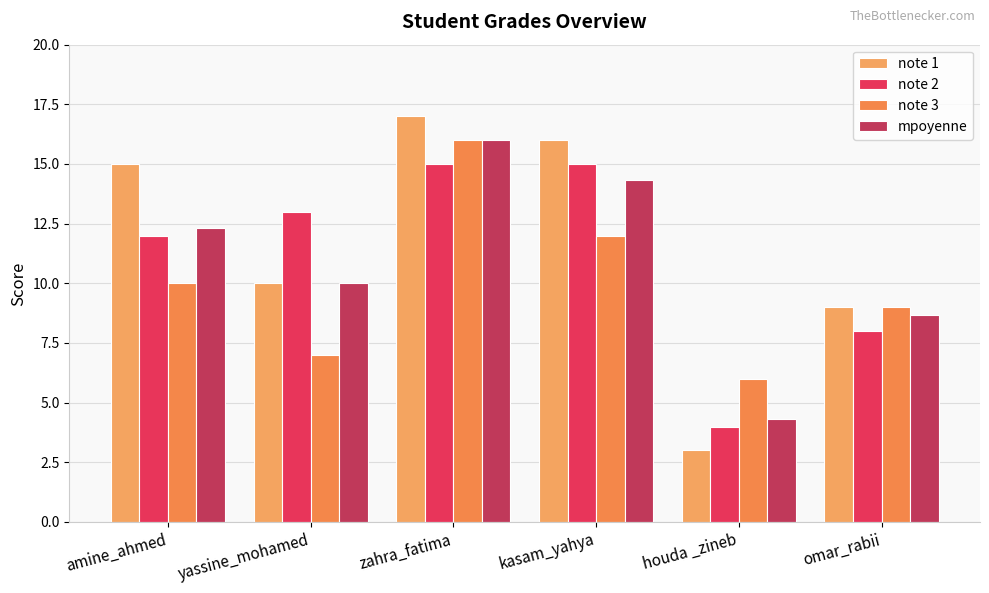

How many categories are shown in the chart?

6